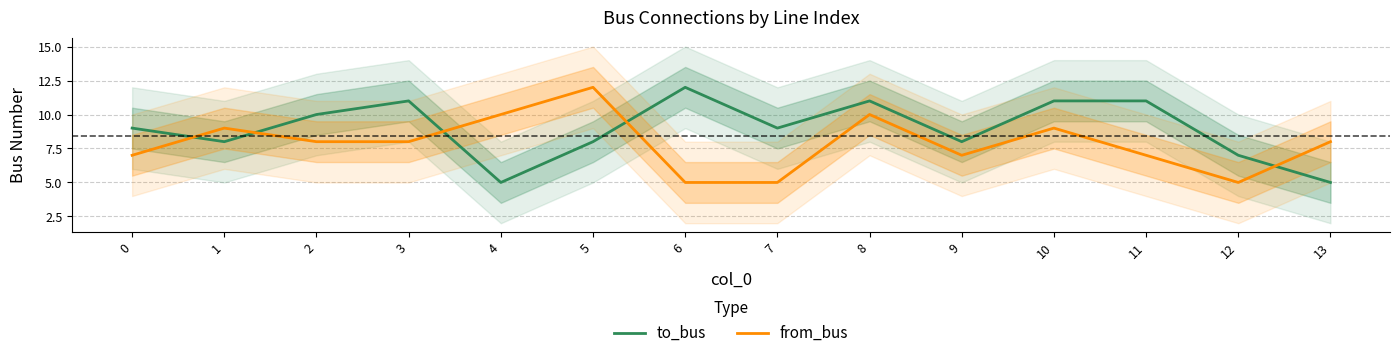

At which label is from_bus closest to 8?

2